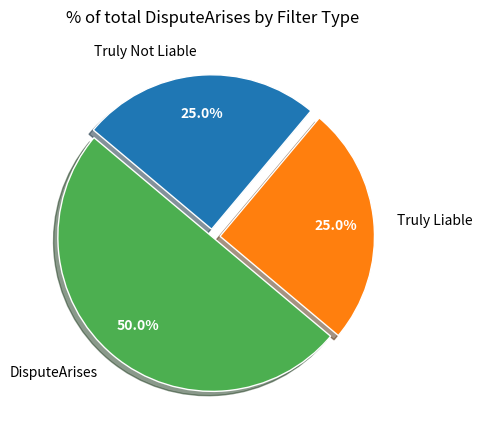

Does Truly Liable represent more than half of the total?

No